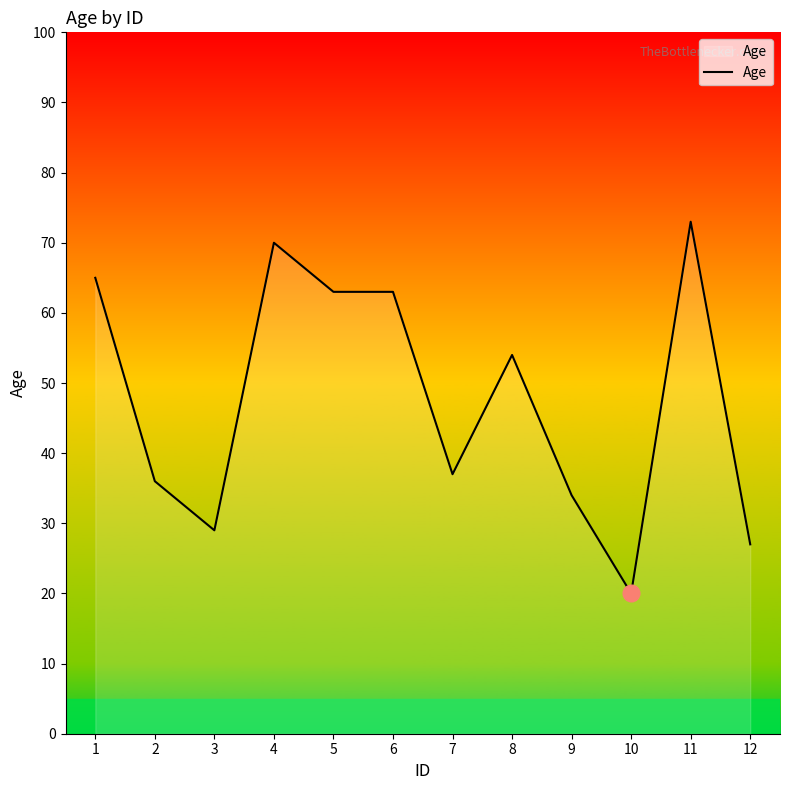

At which category does the data reach its first local peak?

4